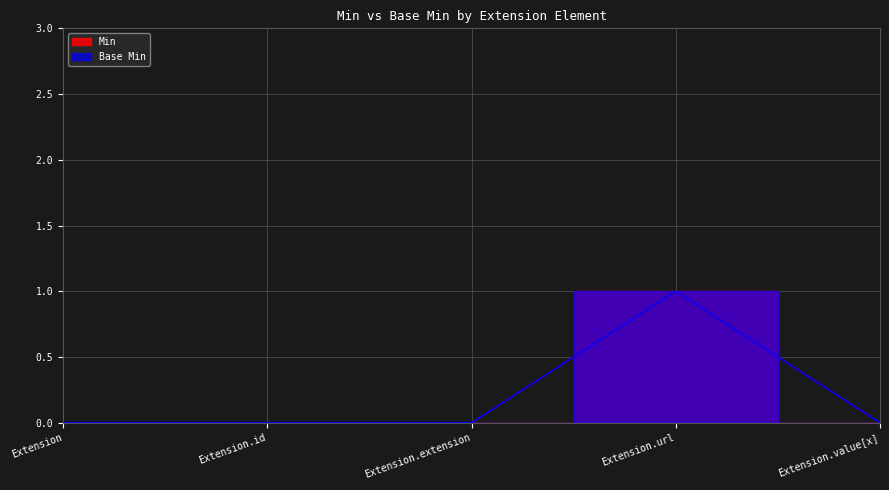

Reading right to left, transcribe all the data shown in this chart.

Min: Extension.value[x]=0	Extension.url=1	Extension.extension=0	Extension.id=0	Extension=0
Base Min: Extension.value[x]=0	Extension.url=1	Extension.extension=0	Extension.id=0	Extension=0